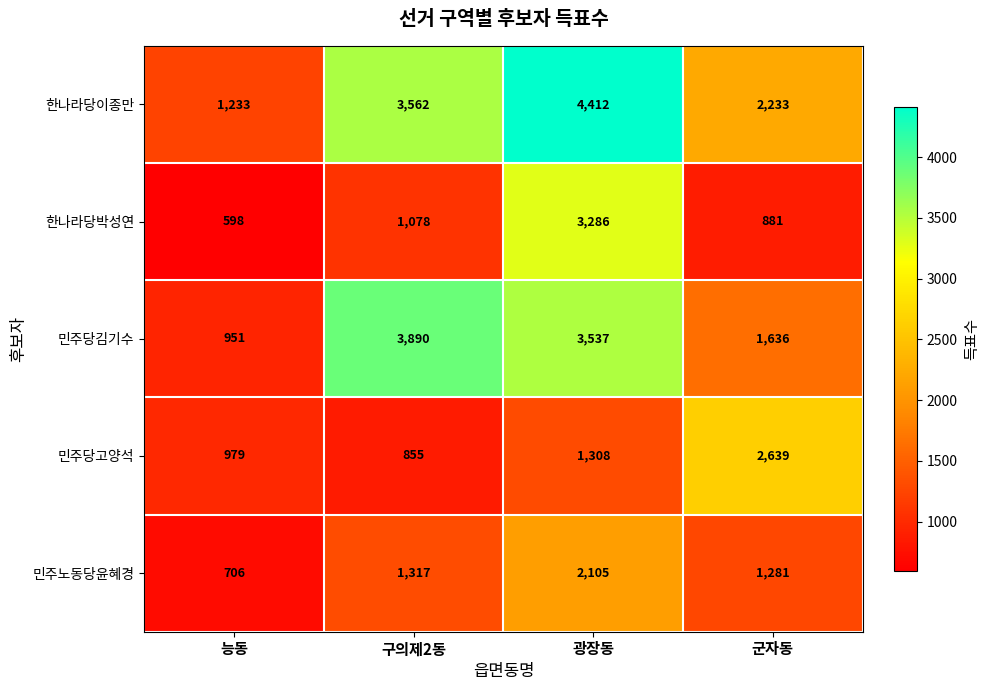

What is the minimum value shown in the chart?

598